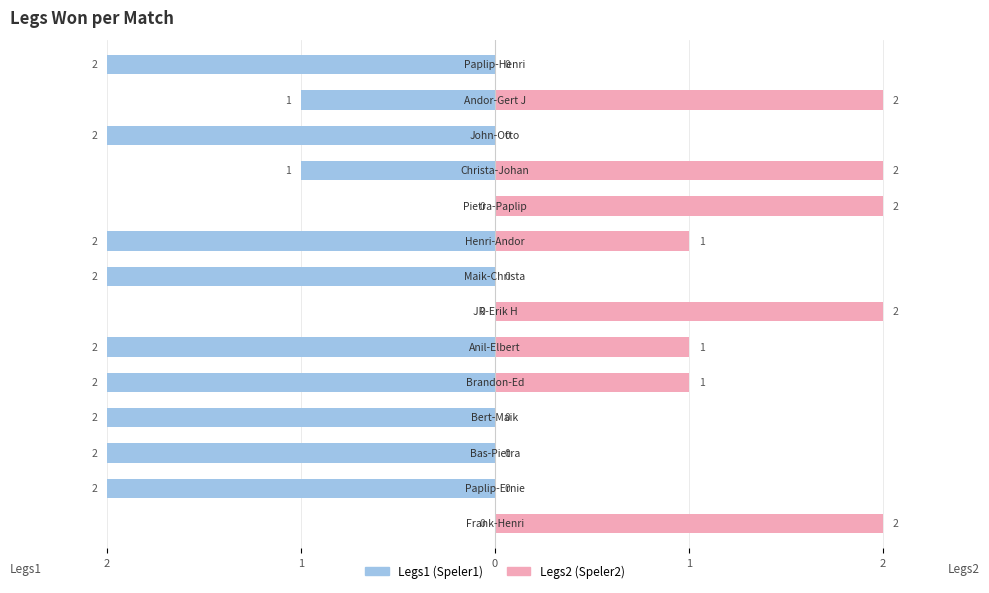

Reading left to right, extract all data points from this chart.

Legs1: 0	-2	-2	-2	-2	-2	0	-2	-2	0	-1	-2	-1	-2
Legs2: 2	0	0	0	1	1	2	0	1	2	2	0	2	0